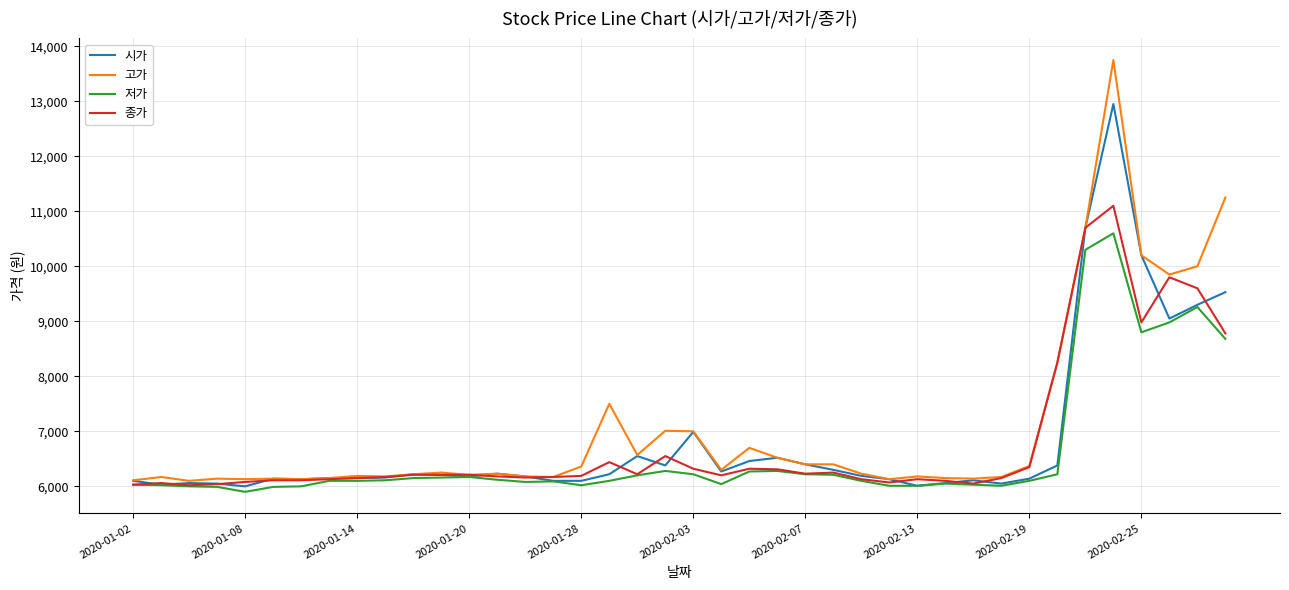

What is the maximum value shown in the chart?

13750